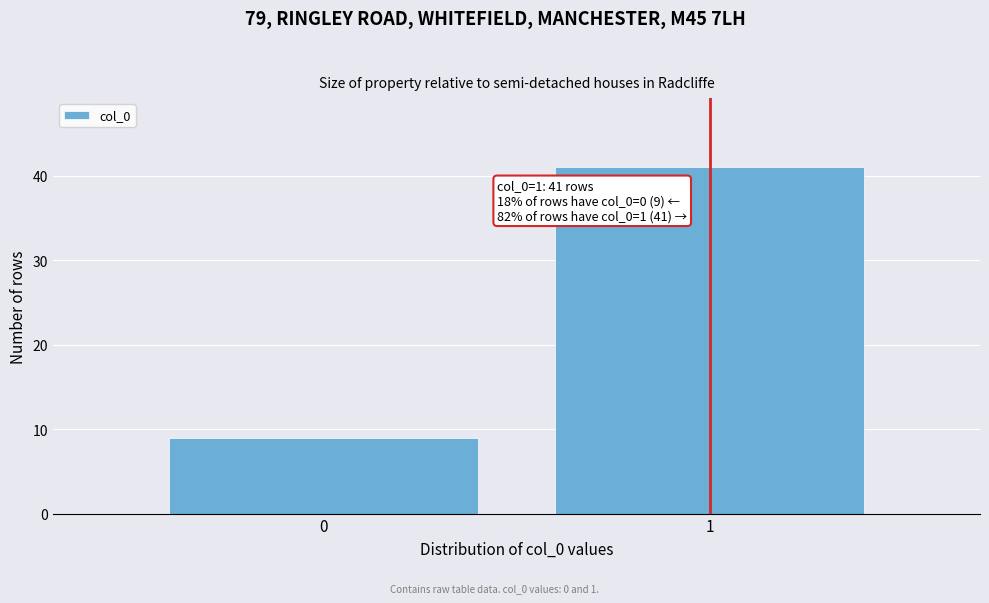

Reading left to right, what are all the values shown in this chart?

9	41